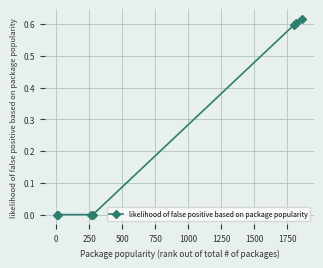

What is the average value?

0.3